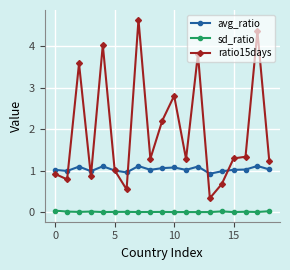

What is the greatest value displayed?

4.6